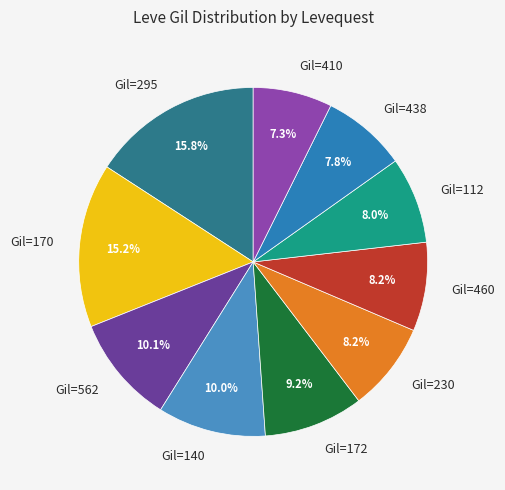

To the nearest percent, what is the average slice percentage?

10%